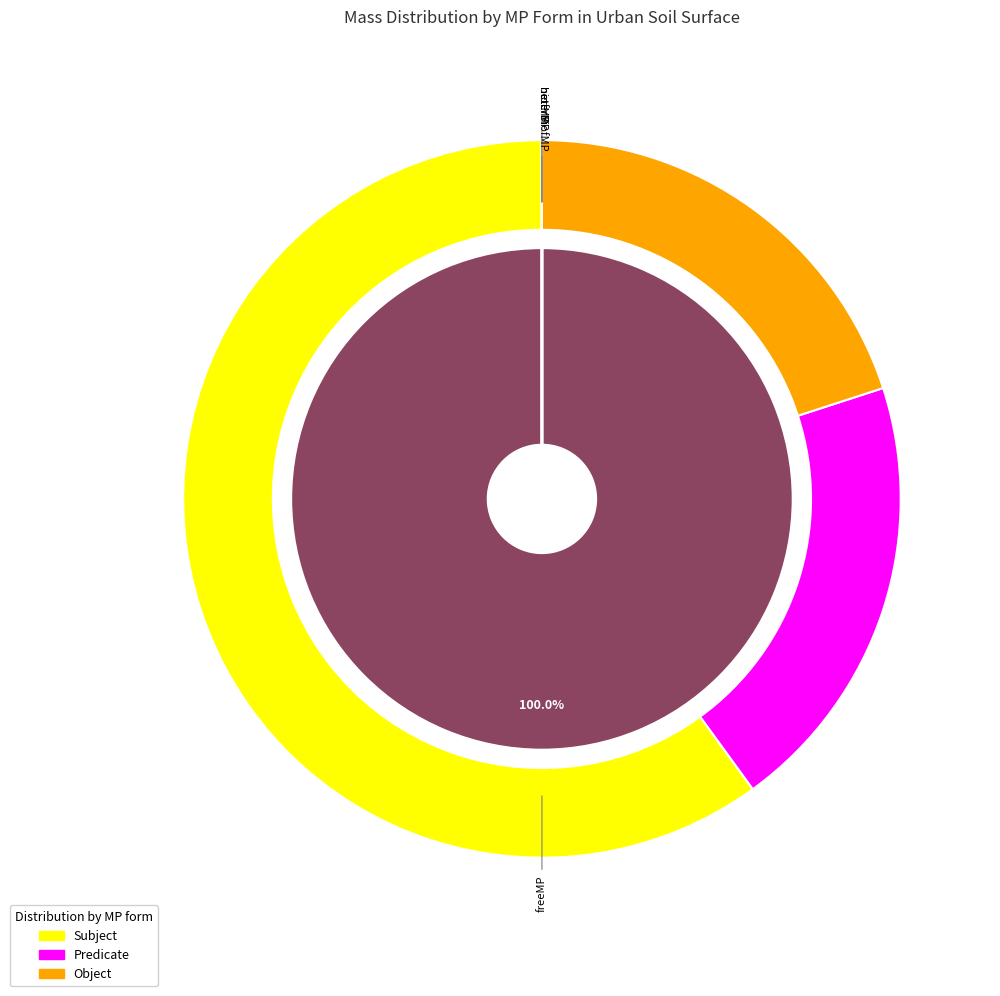

How many slices are in this pie chart?

4